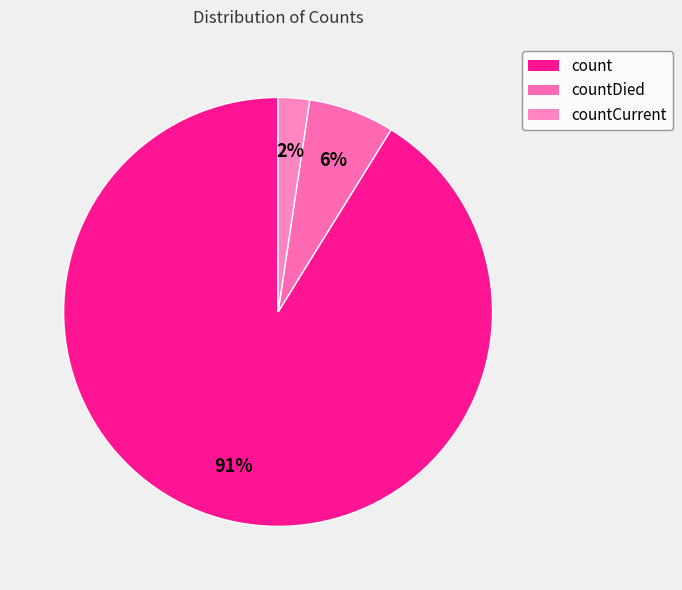

Approximately how many times larger is the value at count compared to countDied?

14.1